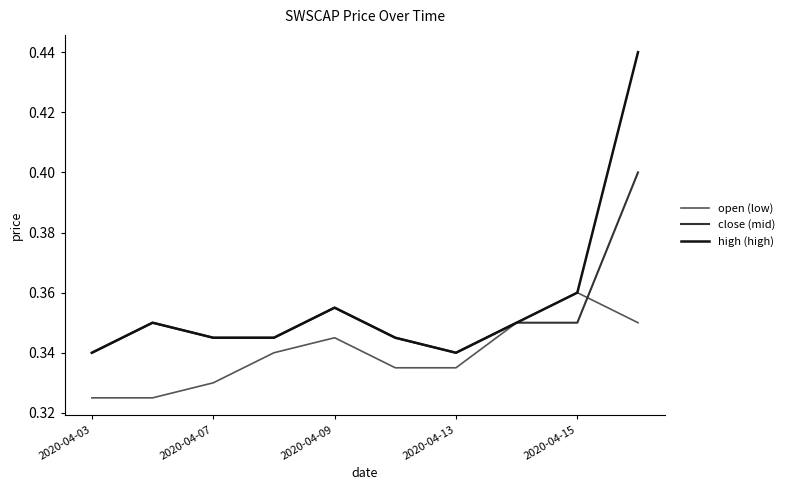

Count the close (mid) values in the range 0 to 1.

10